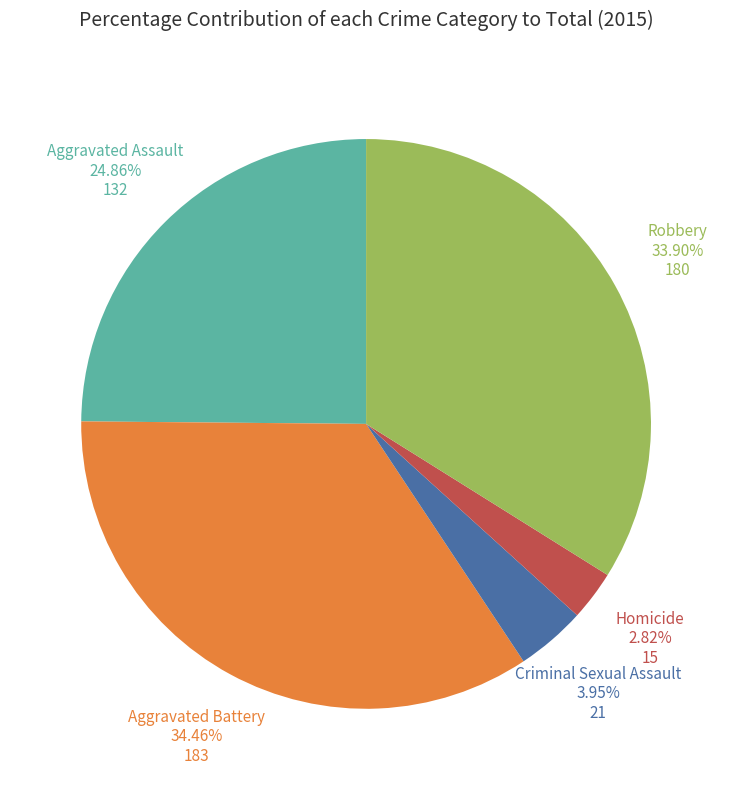

Does any single category account for the majority?

No